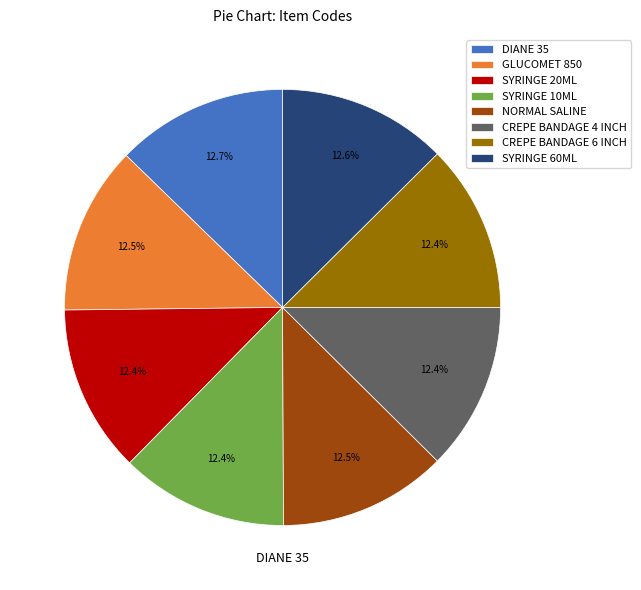

Approximately how many times larger is the value at DIANE 35 compared to SYRINGE 60ML?

1.0